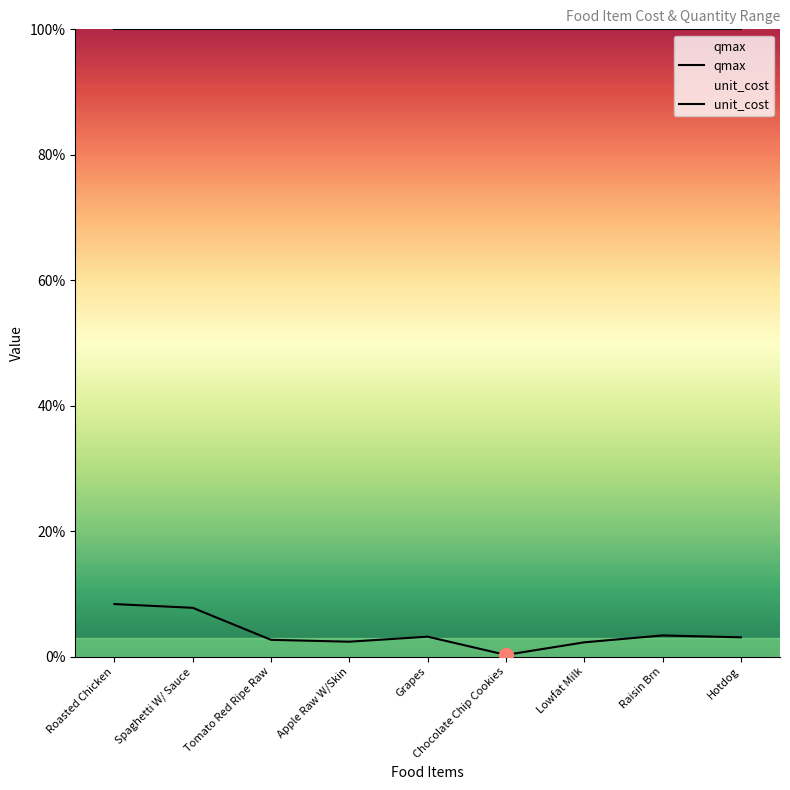

At how many categories does at least one series exceed 1?

9